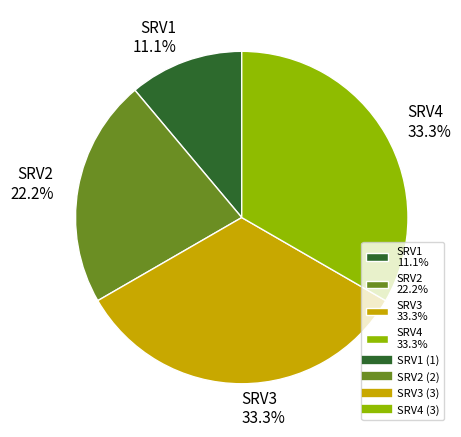

Which category has the smallest portion of the pie?

SRV1